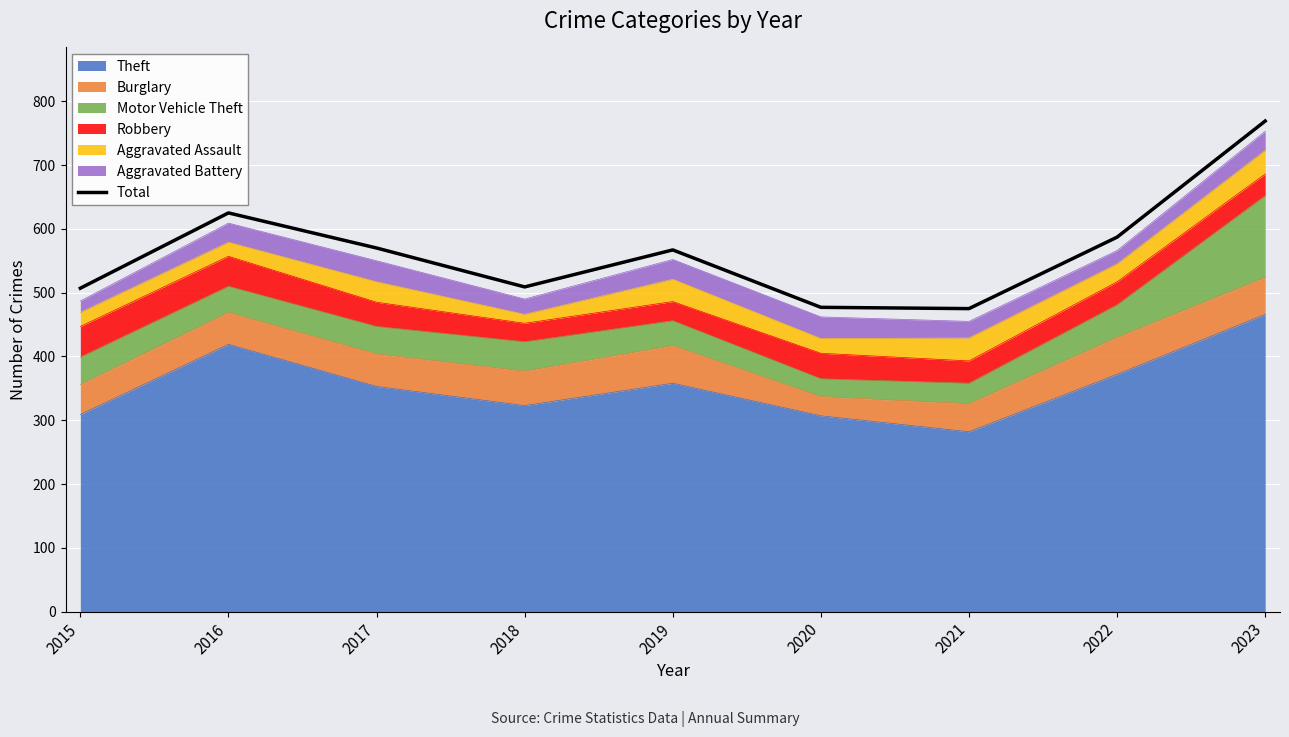

What is the difference between the second highest and minimum values?

150